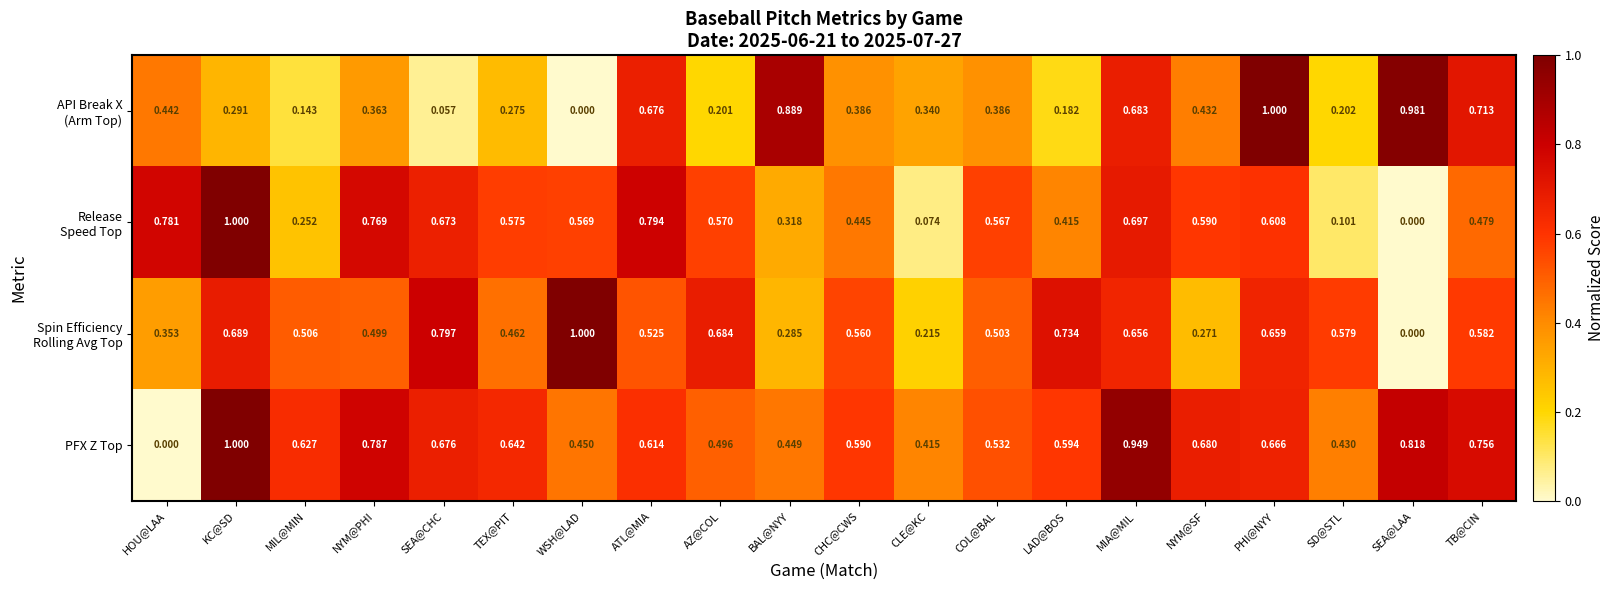

At which category is the sum across all series the highest?

MIA@MIL